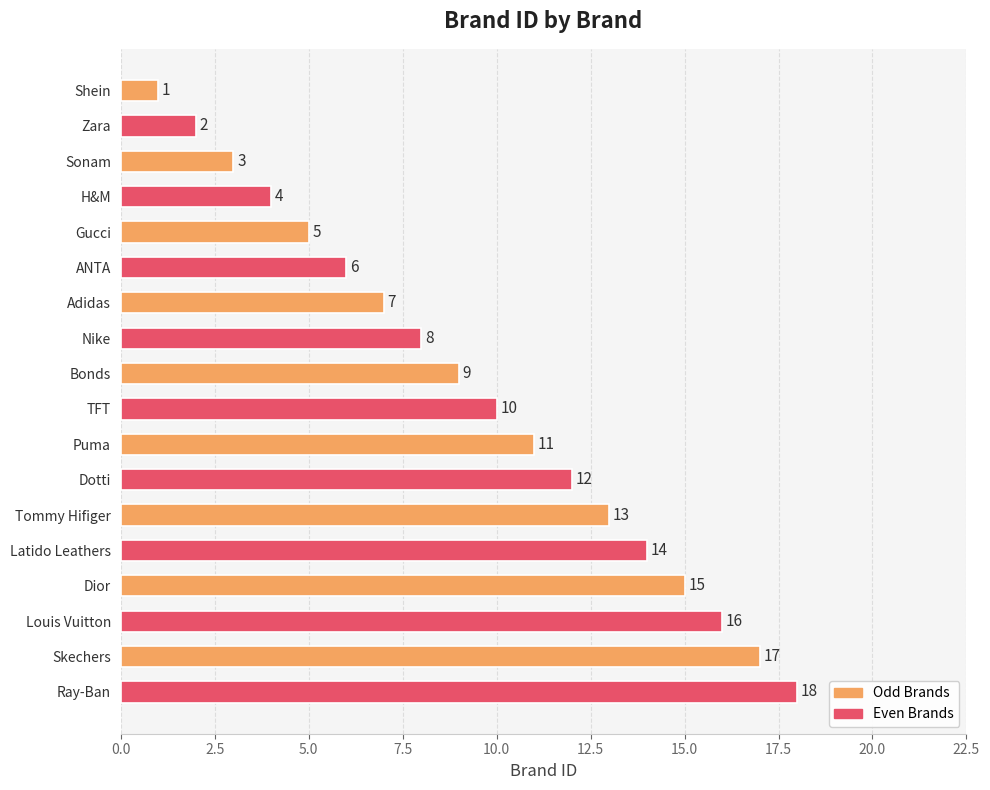

What is the ratio of the value at Adidas to the value at Gucci?

1.4